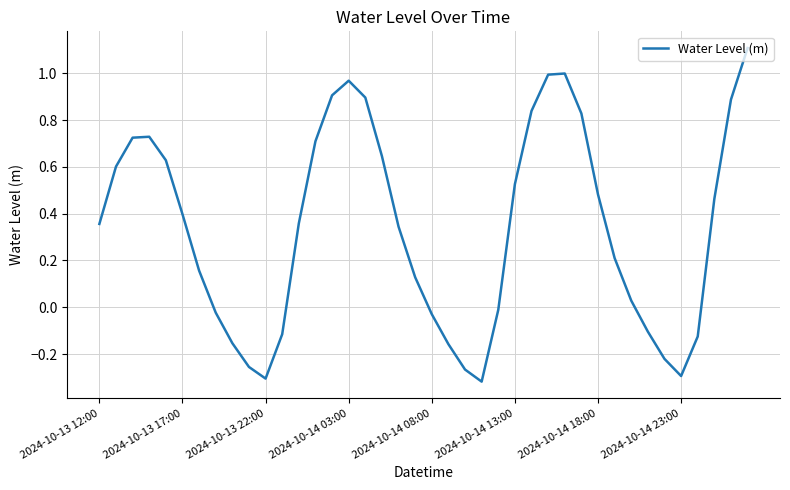

What is the difference between the maximum and minimum values?

1.4